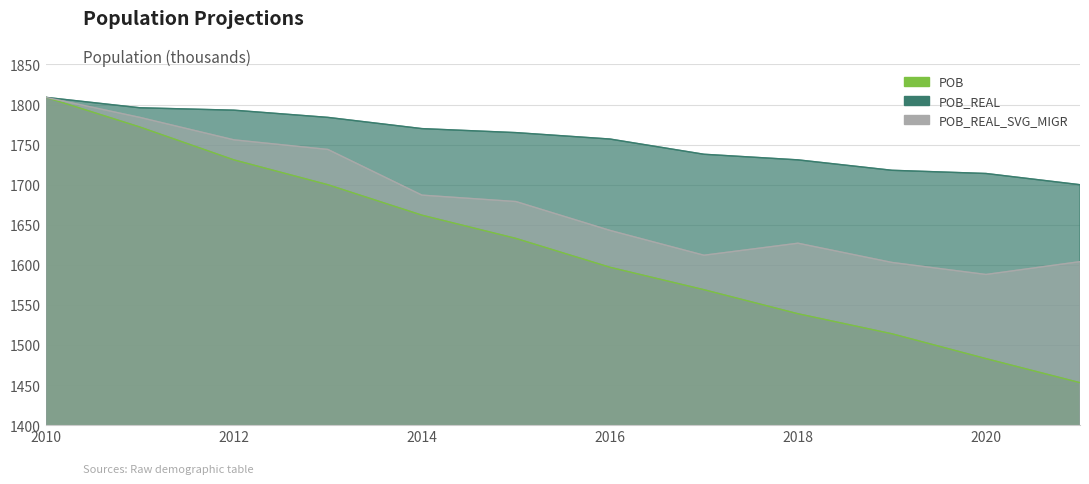

True or false: POB has a value of 2737 at 2017.

False